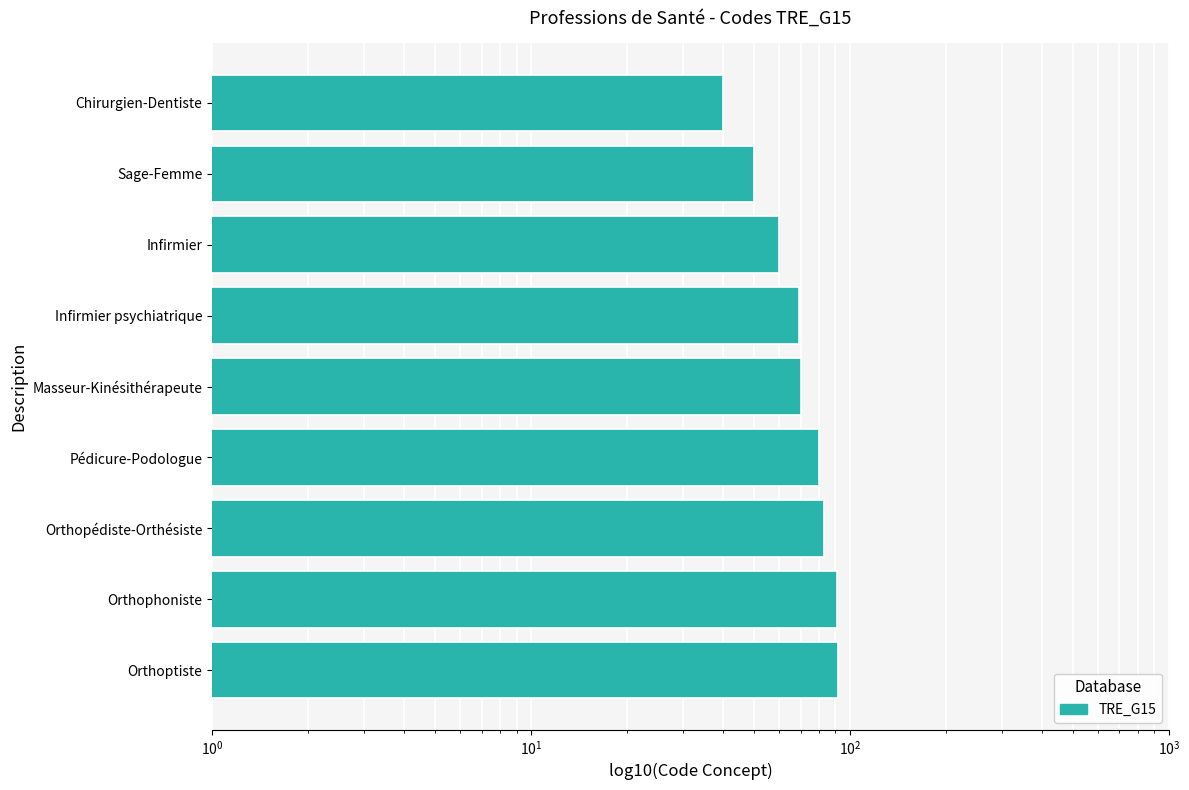

What is the difference between the maximum and minimum values?

52